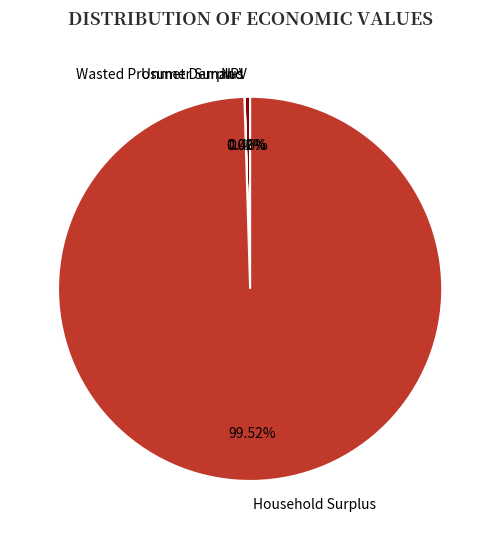

Which slice is the largest?

Household Surplus